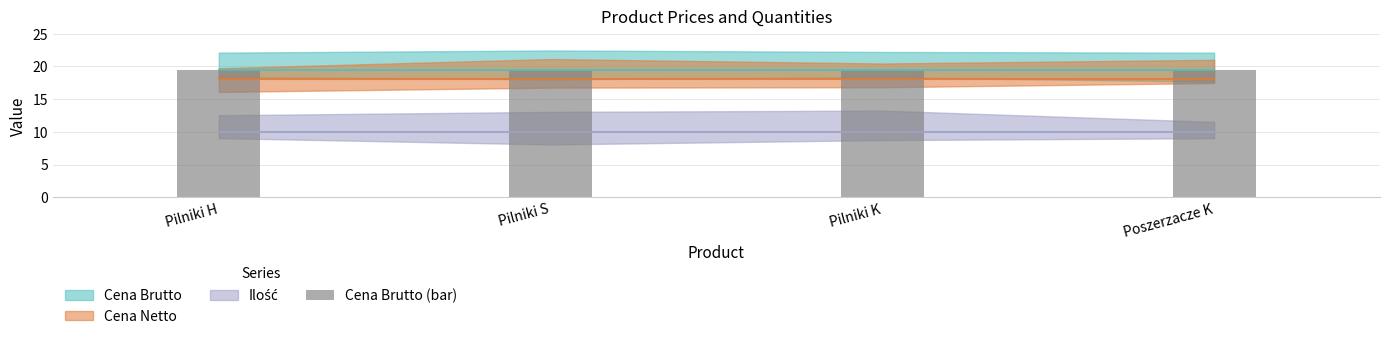

What is the value of the Ilość bar at the 1st from the left?

10.0